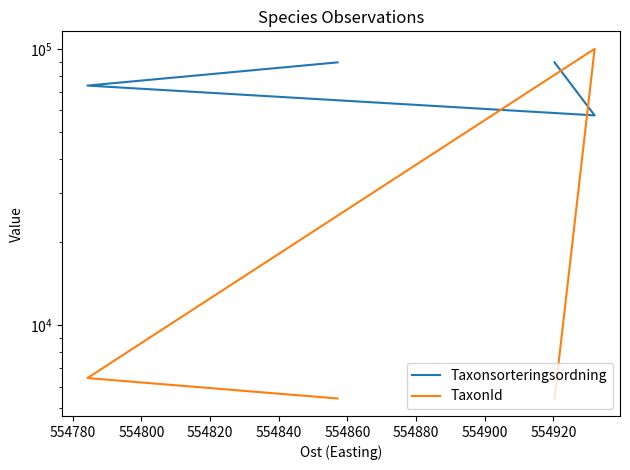

What is the sum of all TaxonId values?

117413